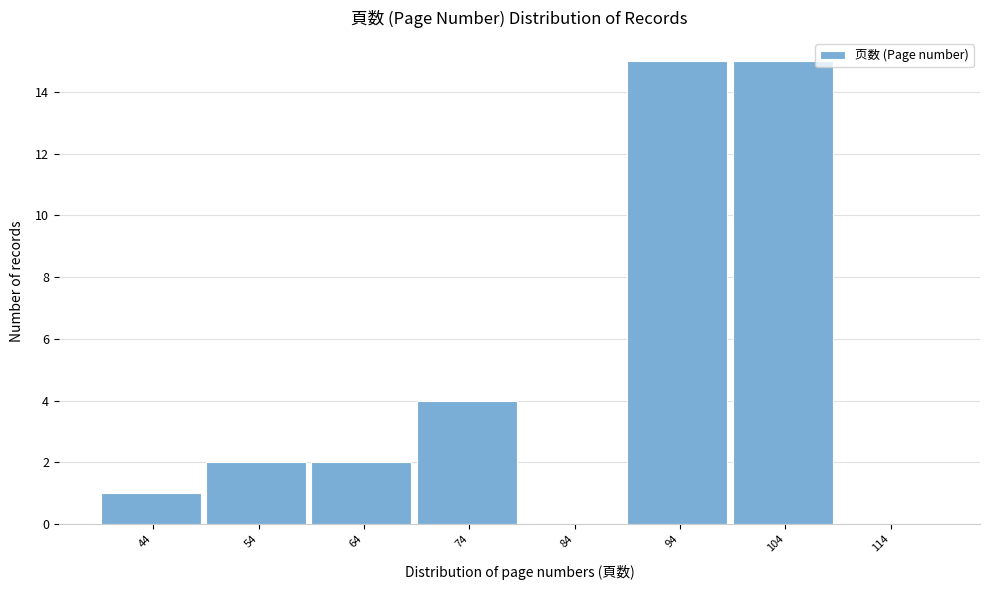

Reading left to right, extract all data points from this chart.

44=1	54=2	64=2	74=4	84=0	94=15	104=15	114=0